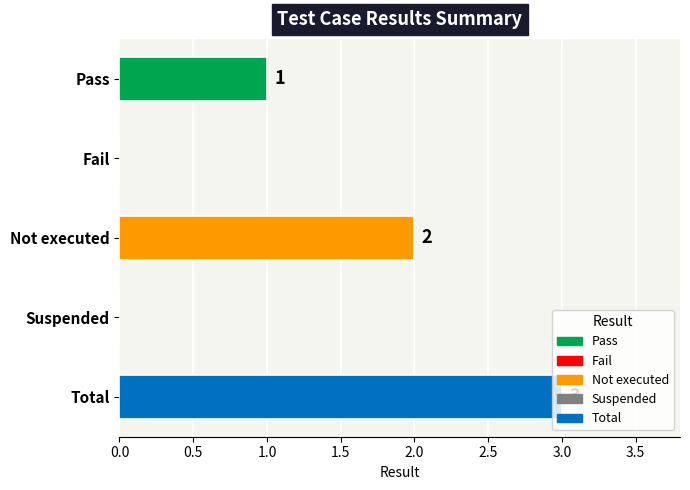

Are the bars horizontal?

Yes